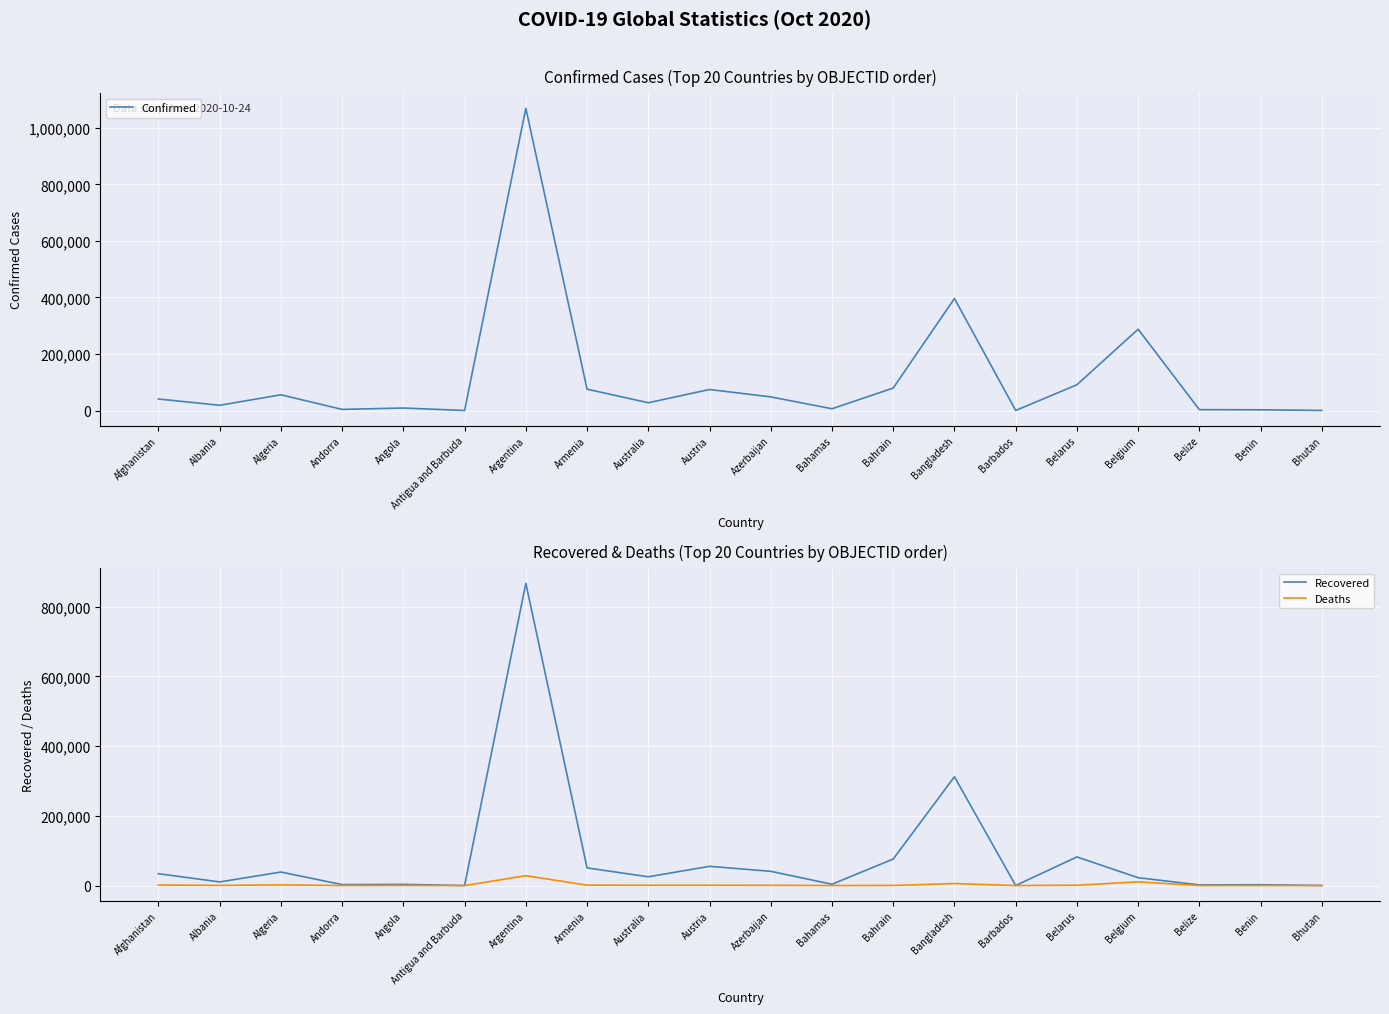

Reading left to right, what are all the values shown in this chart?

Confirmed: 40768	18556	55630	4038	8829	122	1069368	75523	27499	74415	48221	6268	79574	396413	226	91167	287700	3050	2557	336
Recovered: 34023	10466	38788	2729	3384	107	866695	50701	25181	55195	40831	3795	76143	312065	207	82136	22517	1872	2330	306
Deaths: 1511	469	1897	69	265	3	28338	1157	905	954	656	130	311	5761	7	945	10658	46	41	0